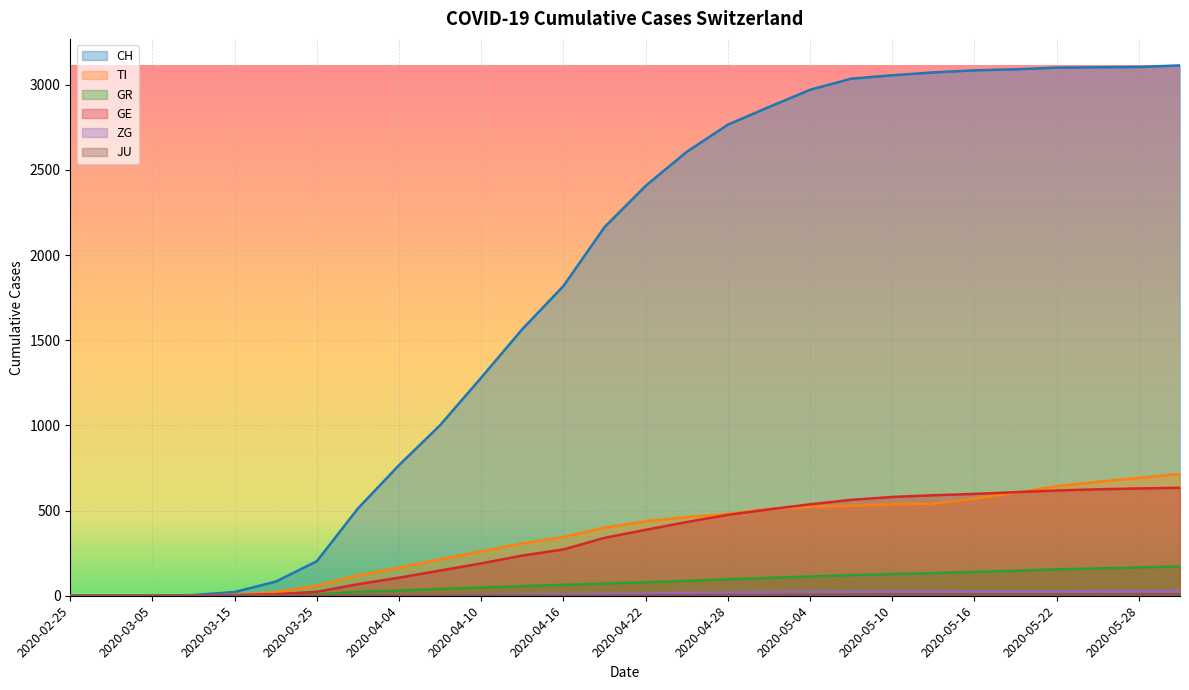

Which series changed the most between 2020-03-15 and 2020-03-20?

CH